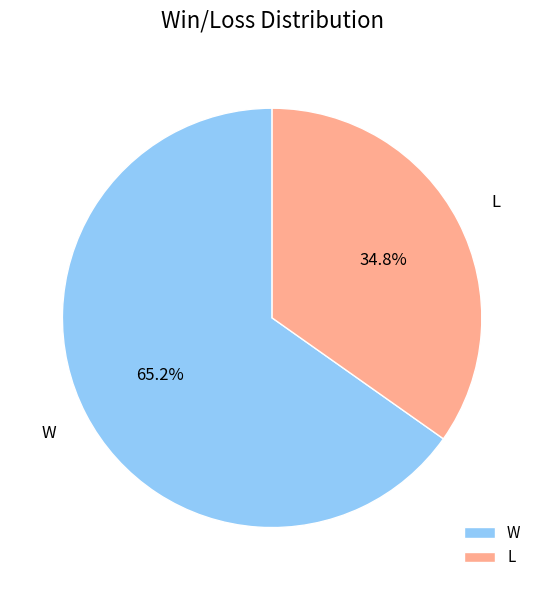

Which has a higher value, L or W?

W